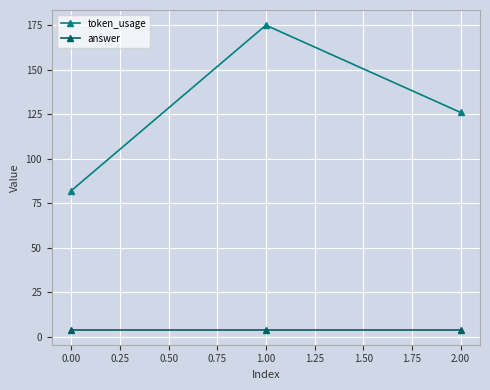

Which series has the largest total across all categories?

token_usage